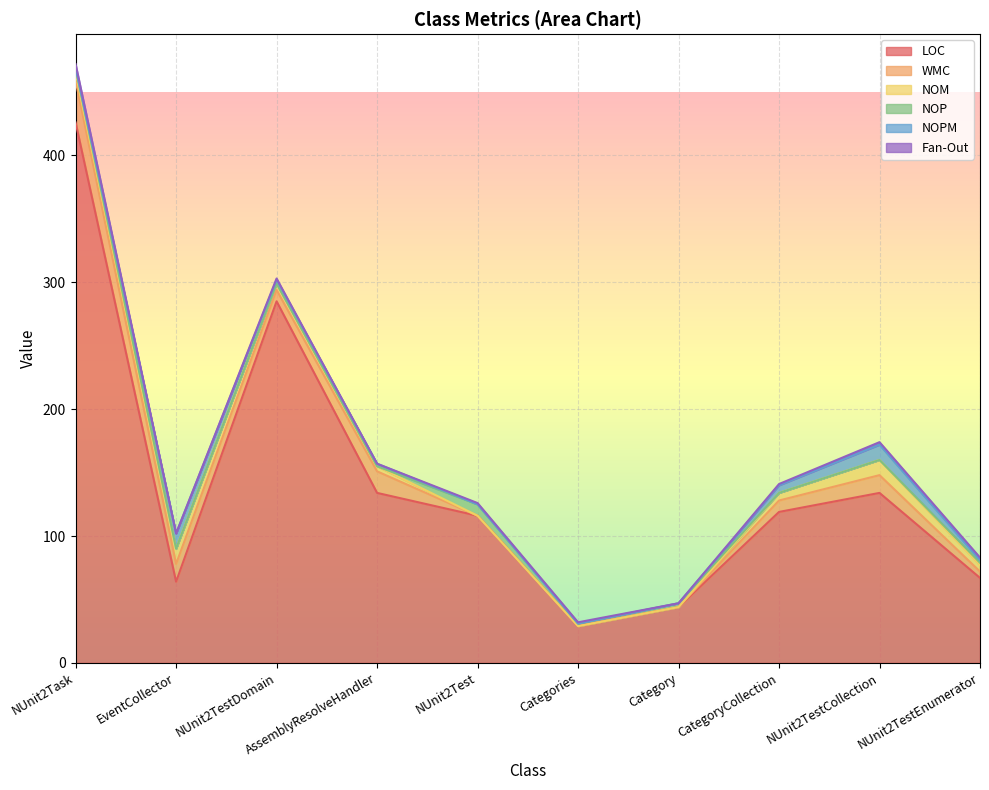

True or false: NOM and NOPM intersect in this chart.

False